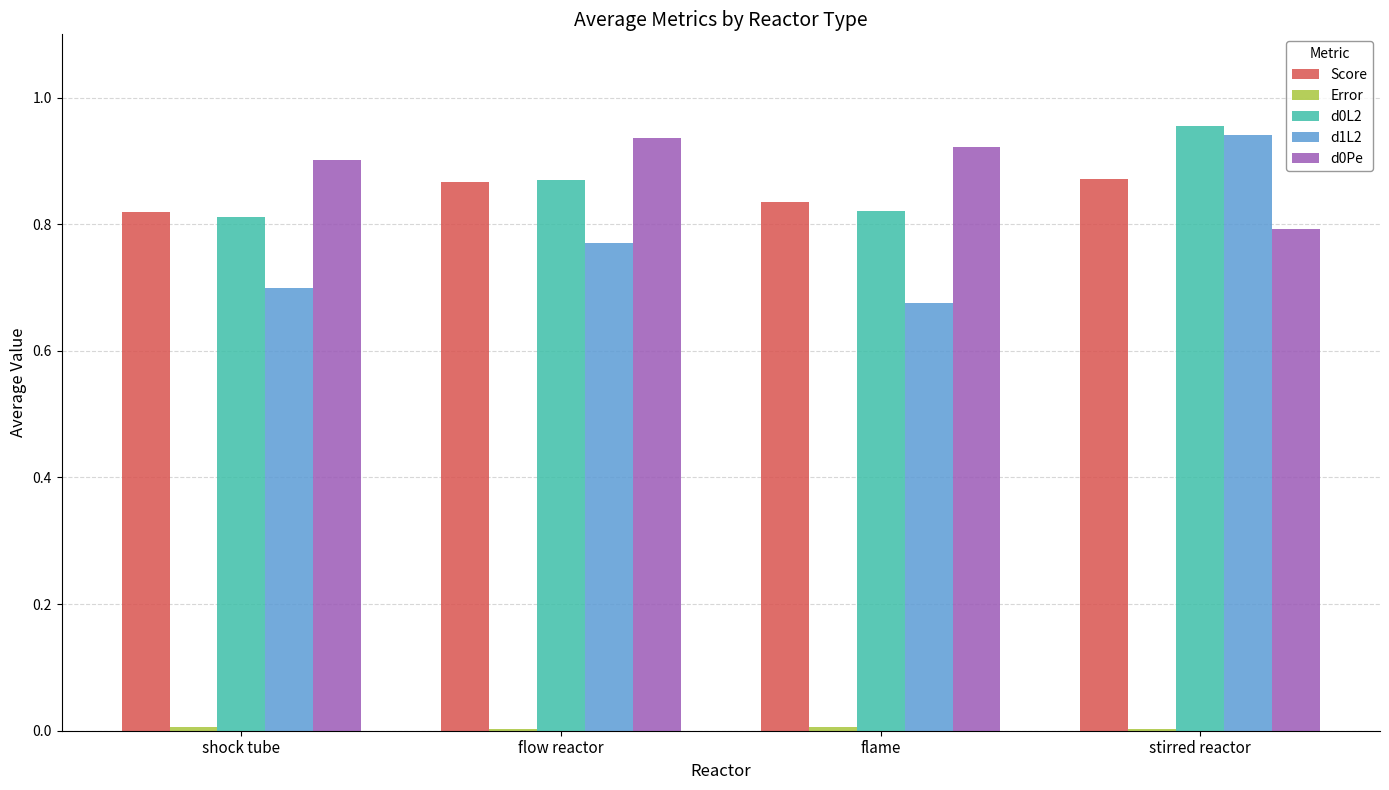

What is the difference between the d1L2 values at flame and stirred reactor?

0.3